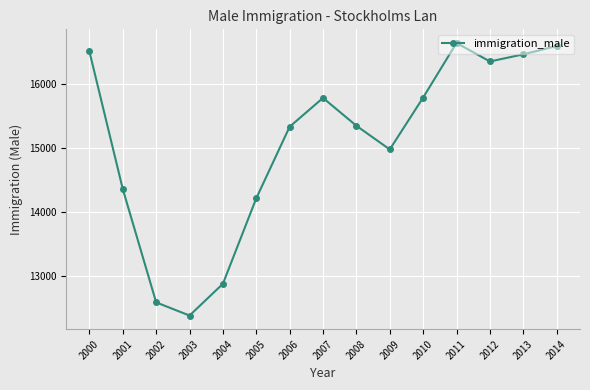

Which has a higher value, 2003 or 2006?

2006